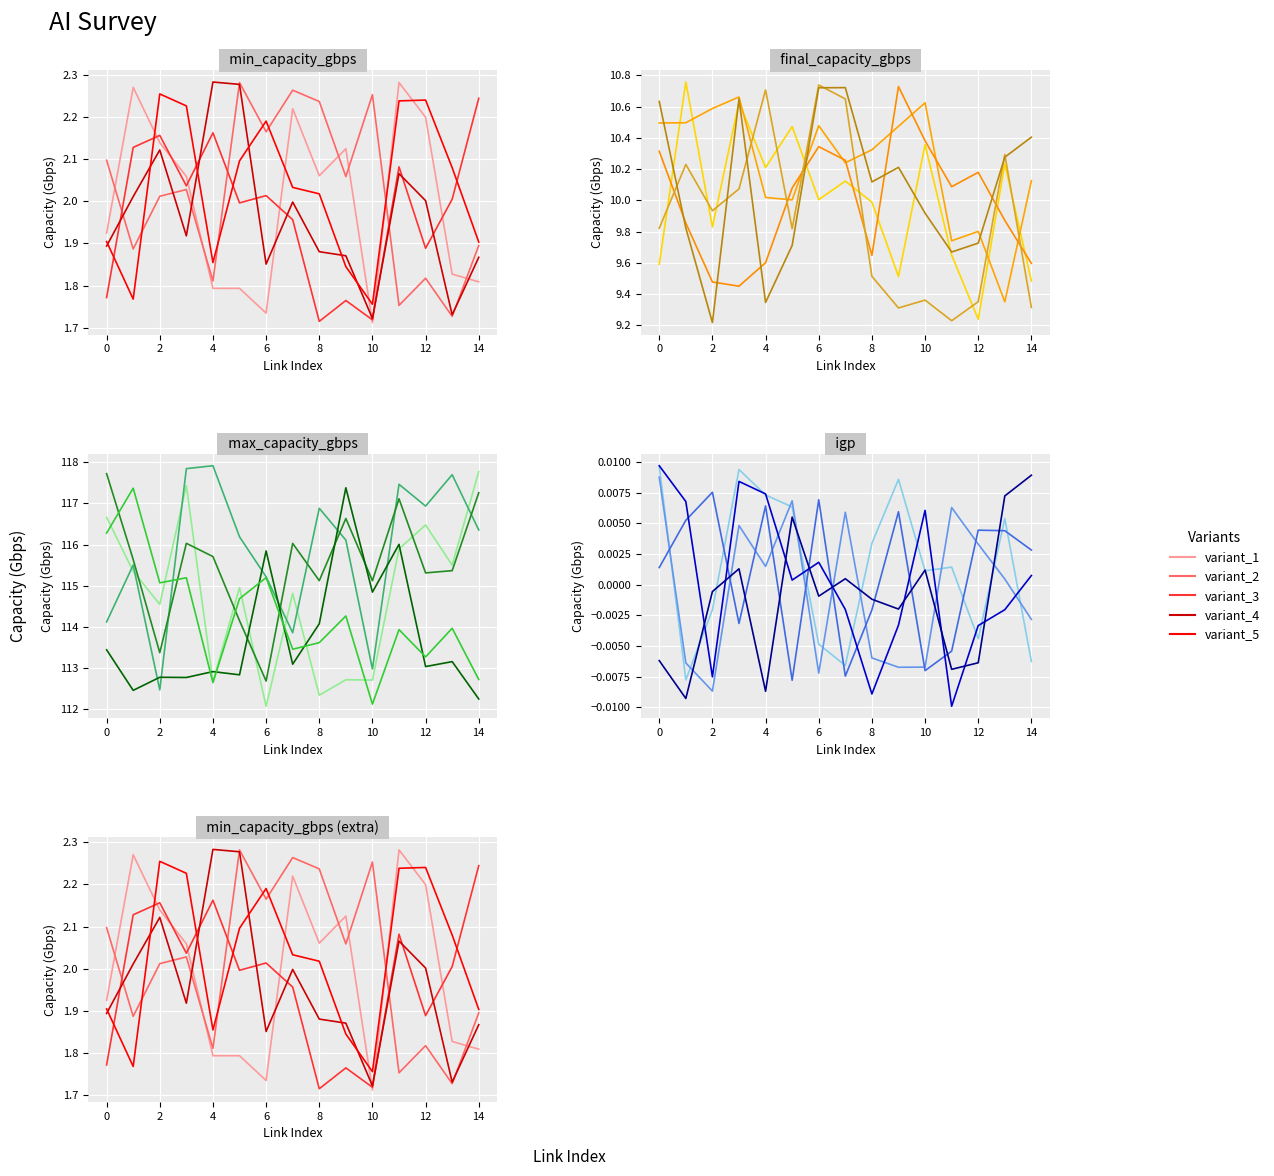

How many data points in variant_1 are less than 2?

7